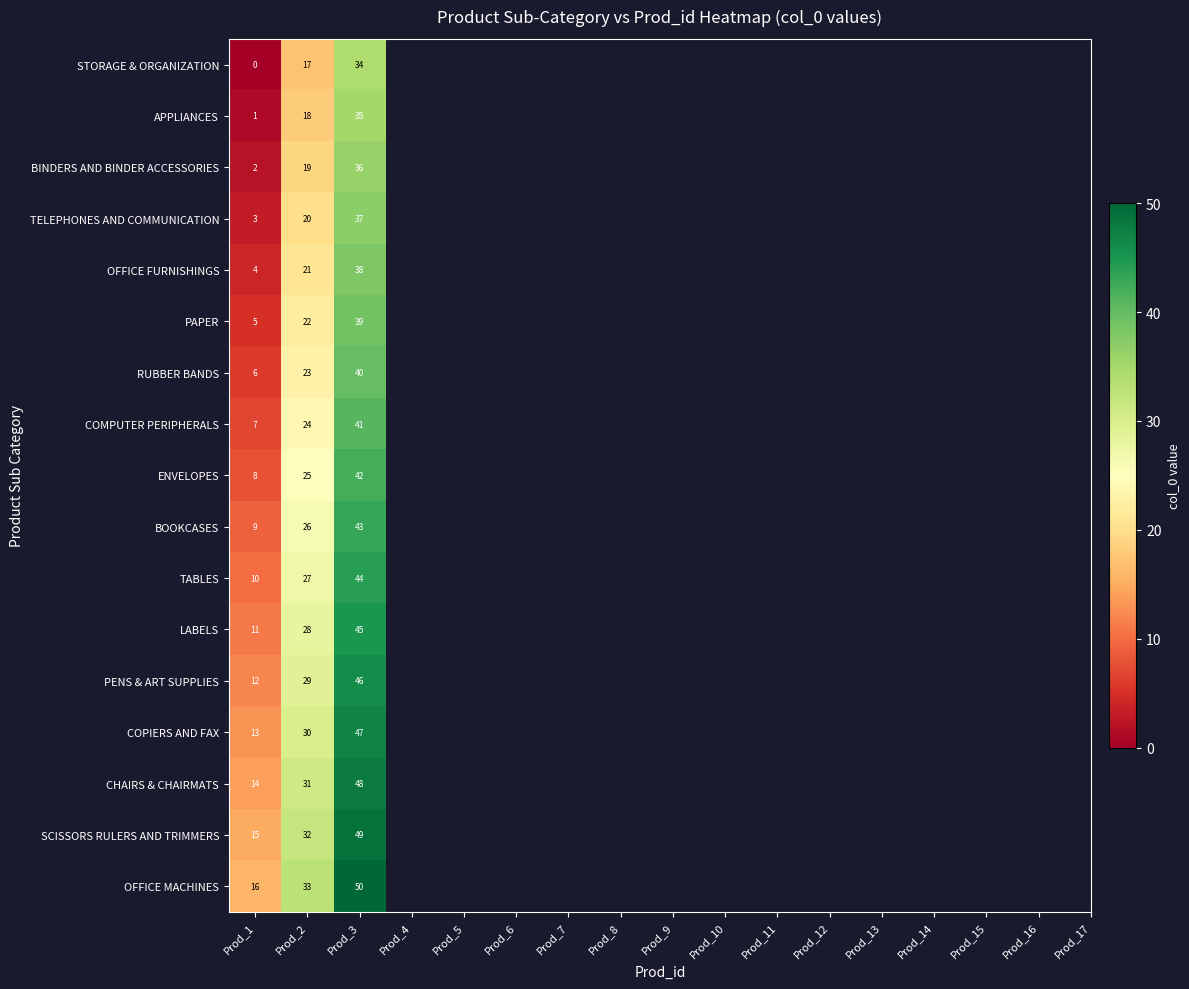

What is the lowest value of the PAPER series?

5